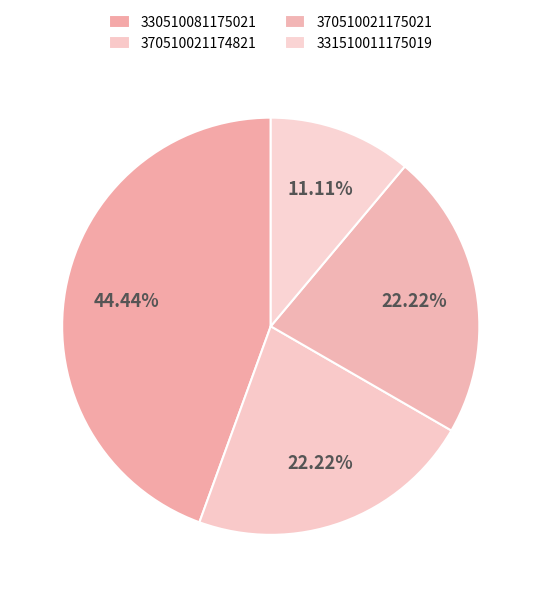

True or false: 331510011175019 accounts for 1% of the total.

False